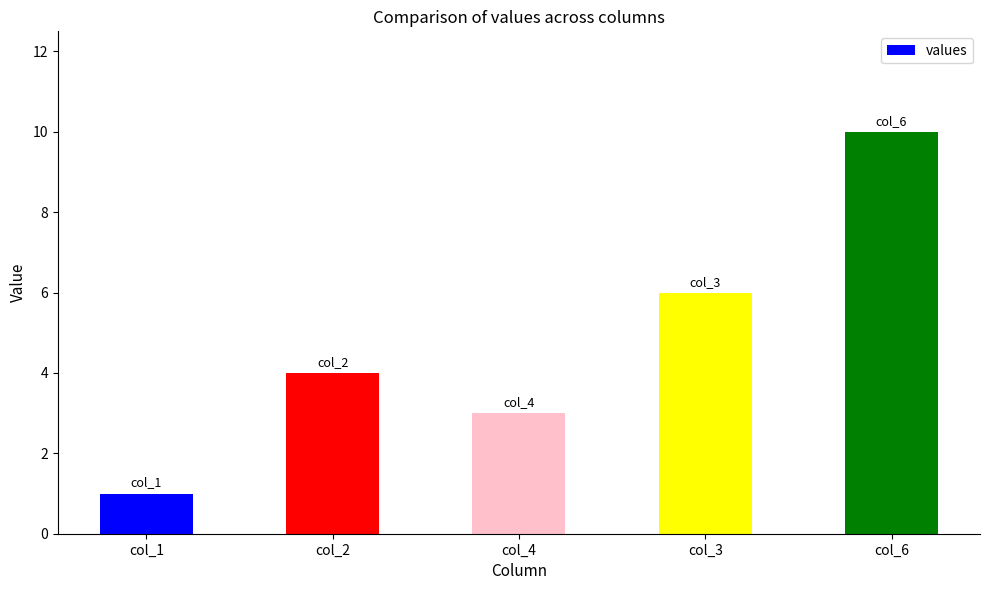

Which category has the highest value across all series?

col_6